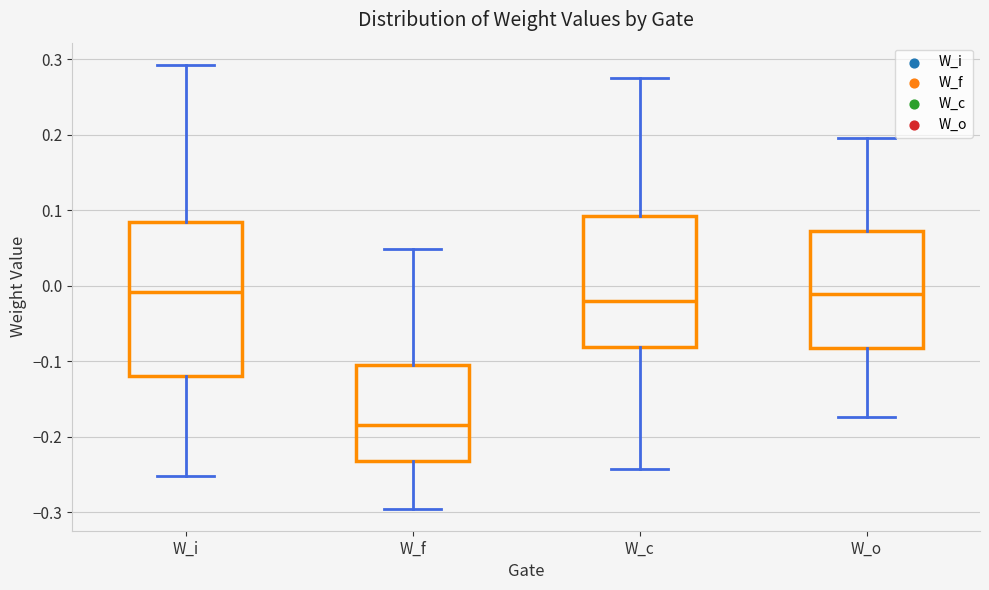

Where does the median line of the box for W_i sit on the y-axis? The values are not printed on the chart, so give them approximately, as read against the axis.

-0.01